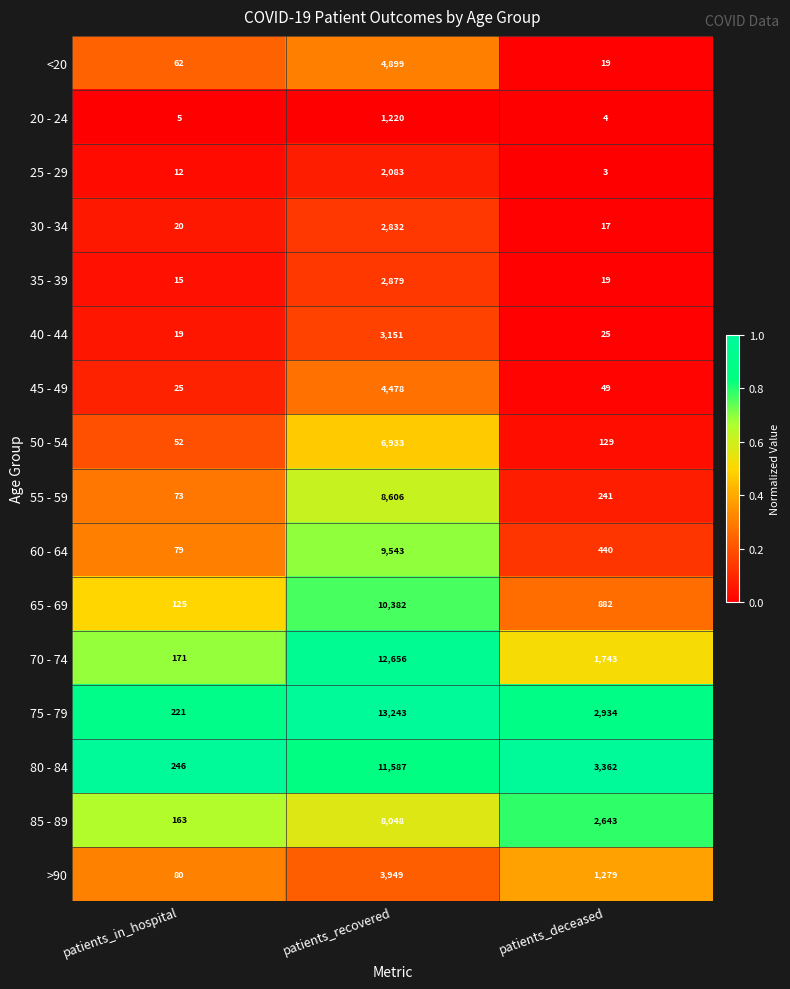

What is the total value across all series at patients_recovered?

106489